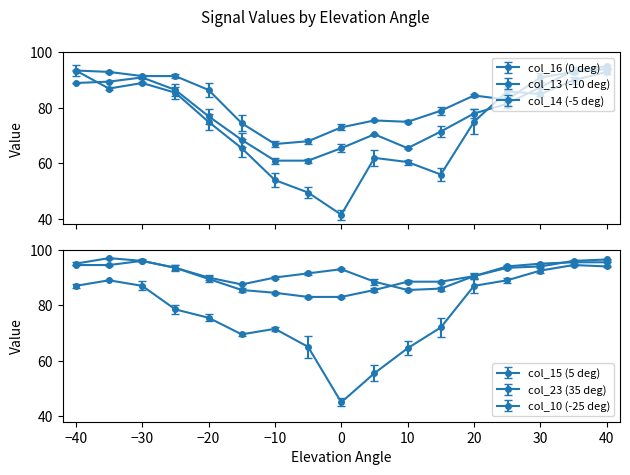

At which label does col_15 (5 deg) first exceed 78?

40